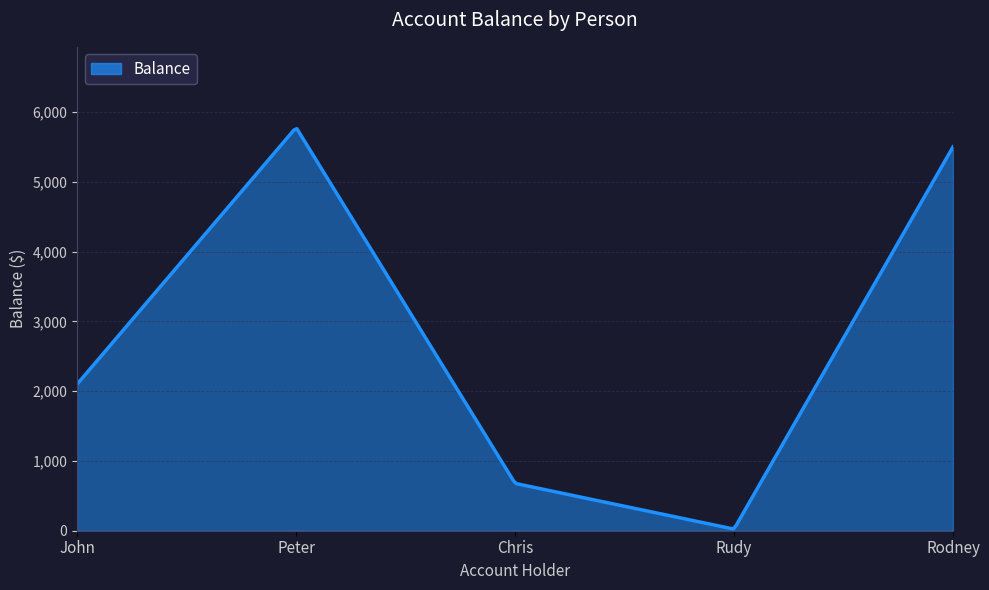

What is the difference between the maximum and minimum values?

5735.8